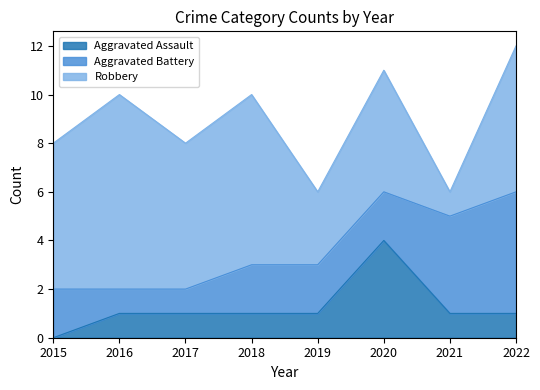

What is the approximate value of Aggravated Battery at 2020?

2